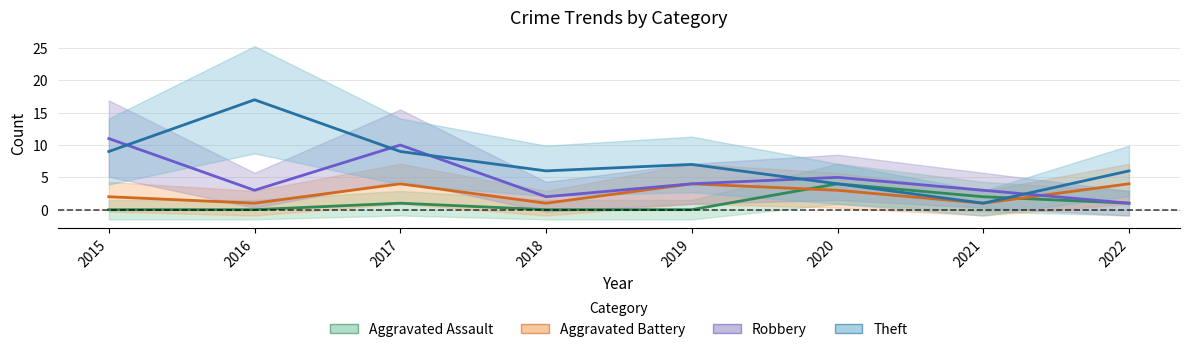

At which label does Aggravated Battery first exceed 3?

2017